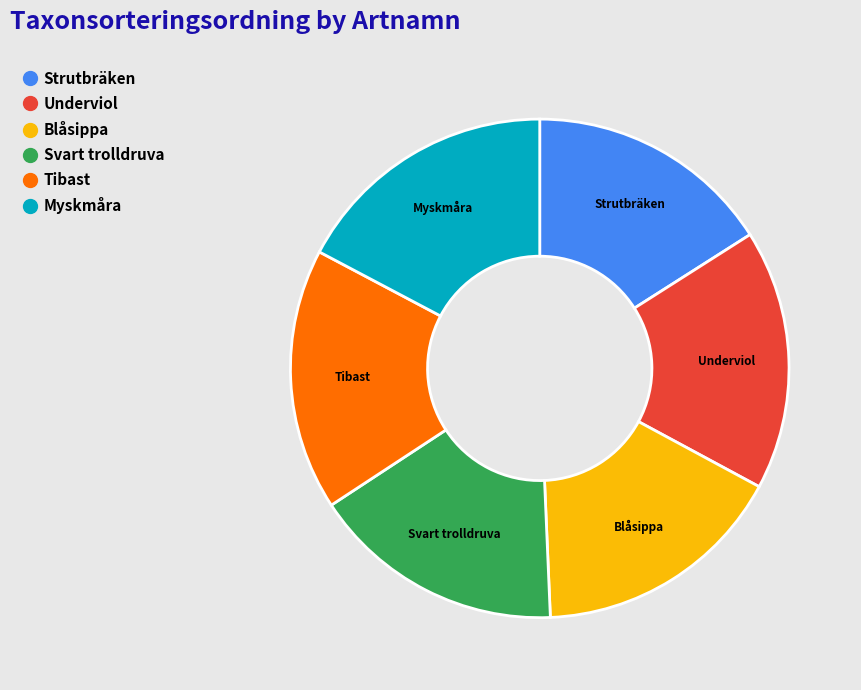

Does Blåsippa represent more than half of the total?

No